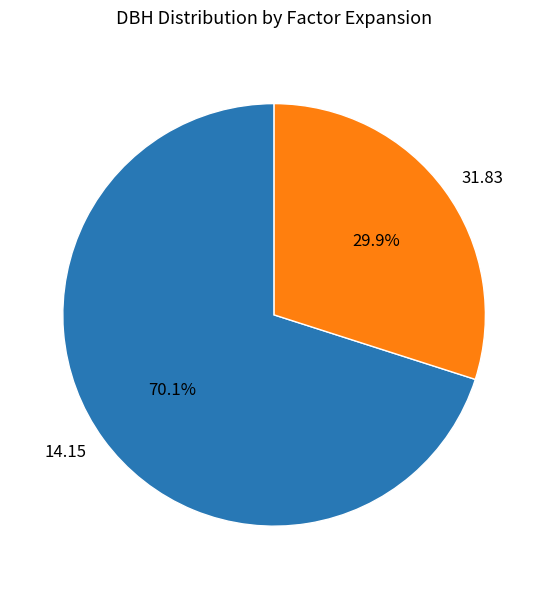

Is it true that 14.15 is 1% of the pie?

False